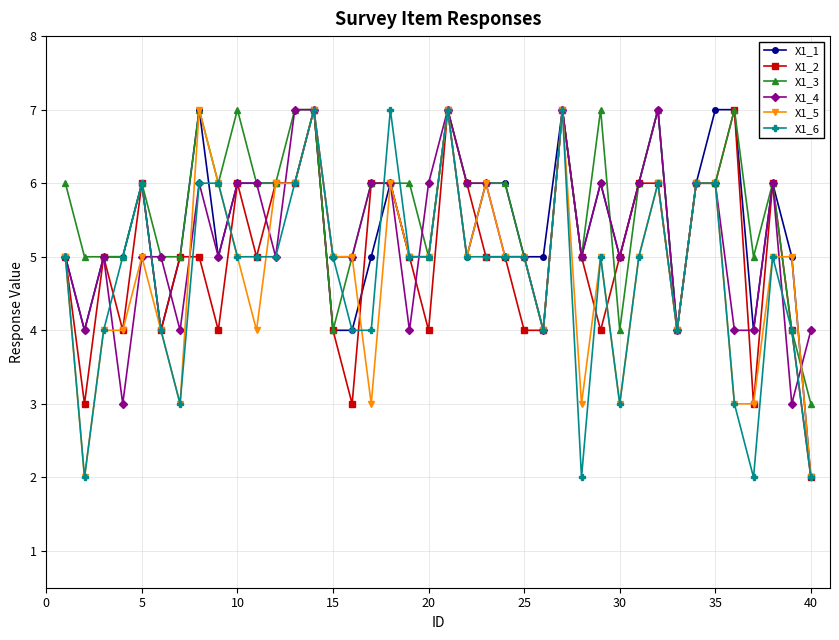

What is the maximum value shown in the chart?

7